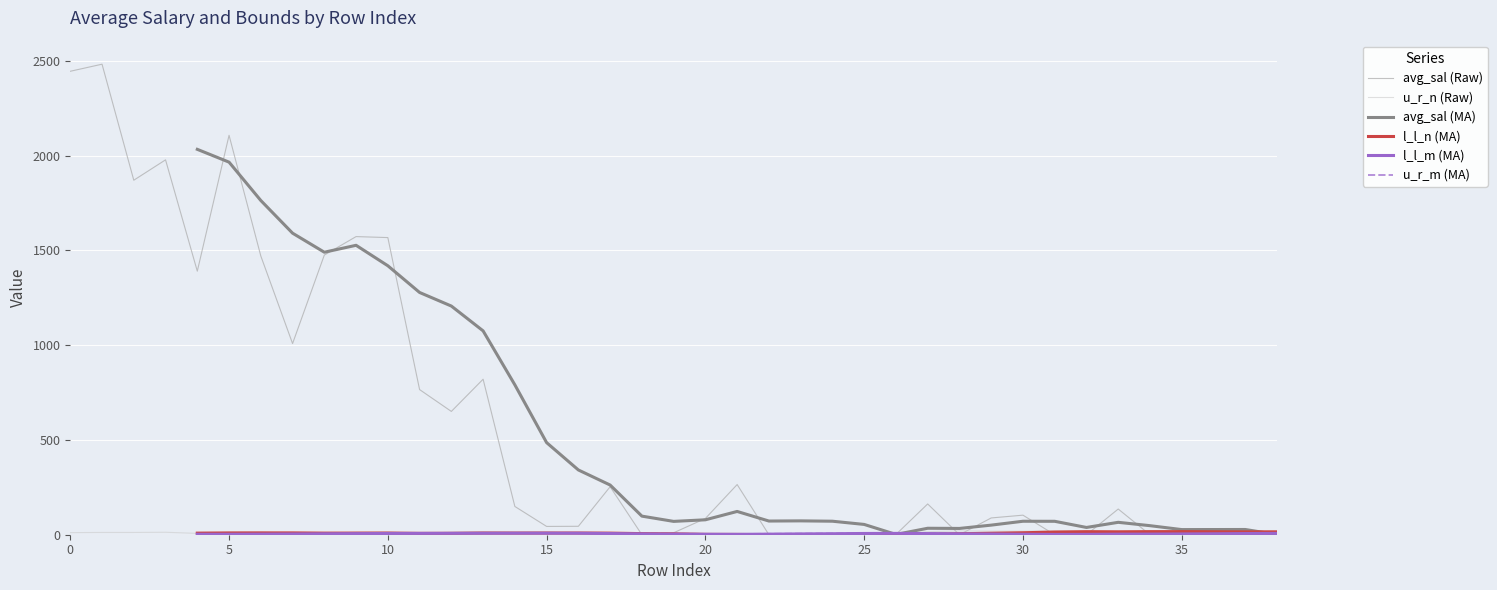

Where does the u_r_m (MA) series first go above 5?

35